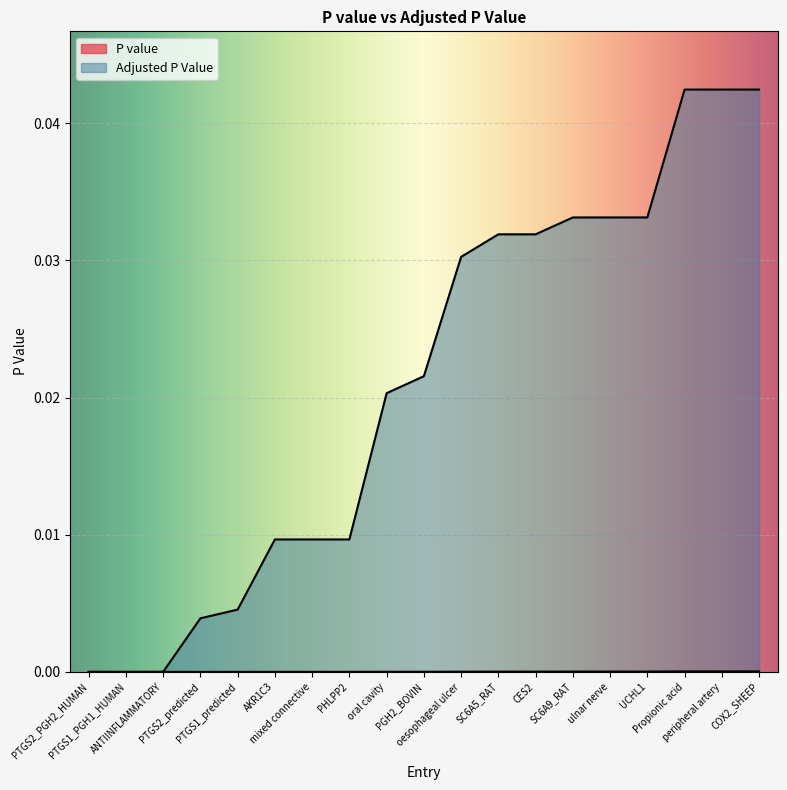

What is the label of the 11th point from the right?

oral cavity